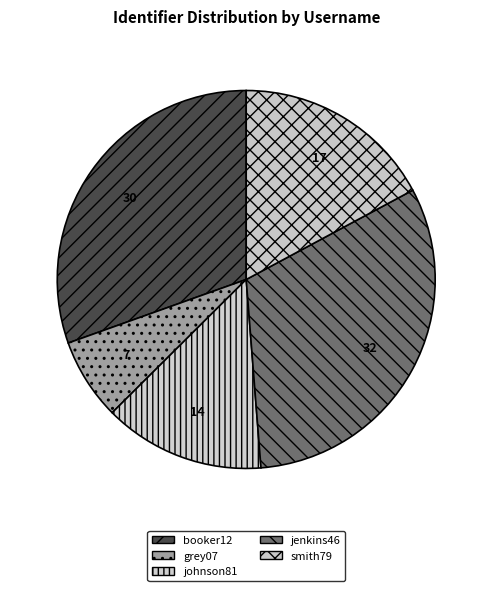

To the nearest percent, what percentage of the pie is johnson81?

14%